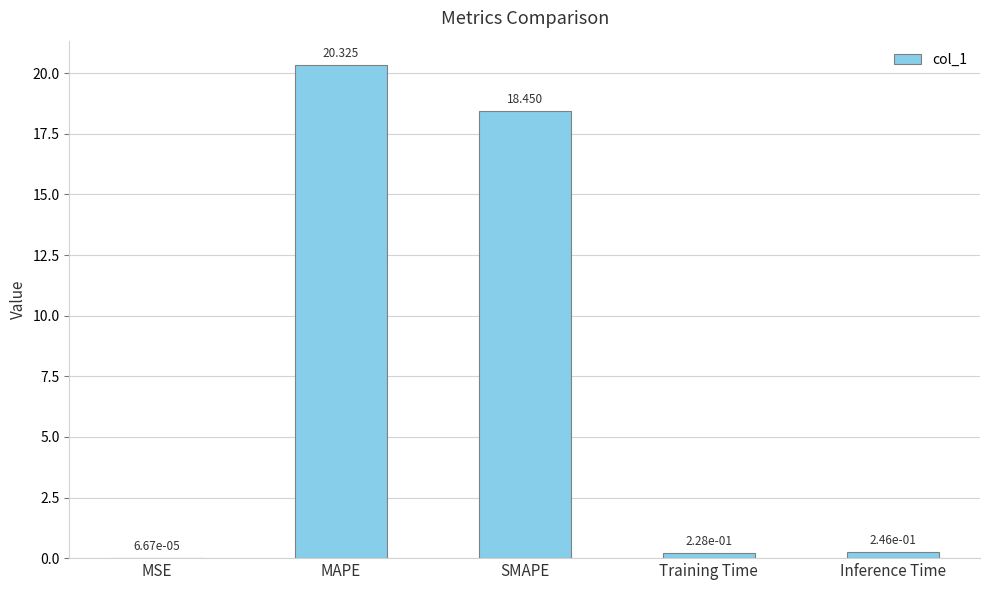

Which label corresponds to the largest value in the chart?

MAPE